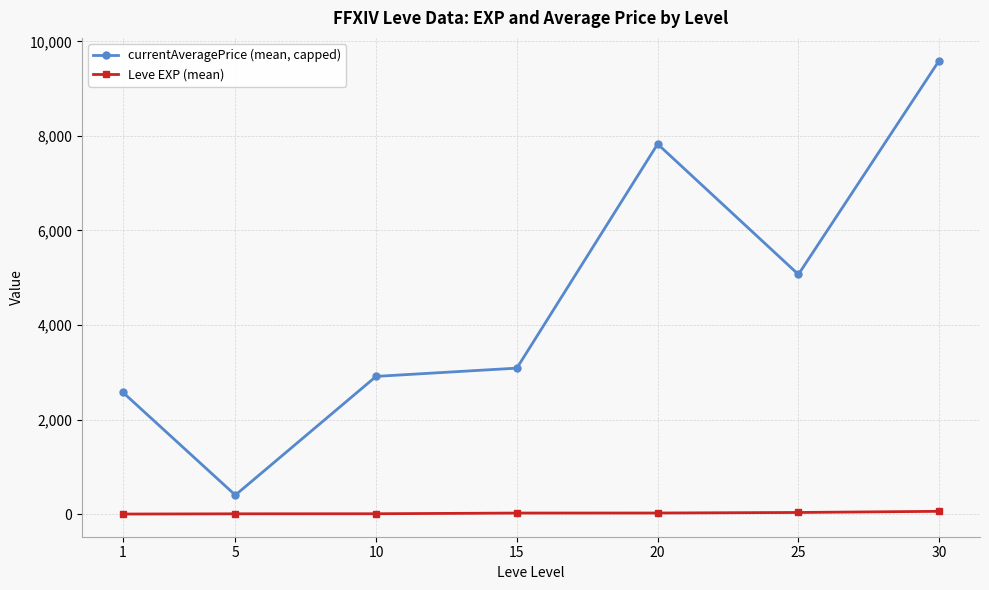

True or false: Leve EXP (mean) and currentAveragePrice (mean, capped) intersect in this chart.

False